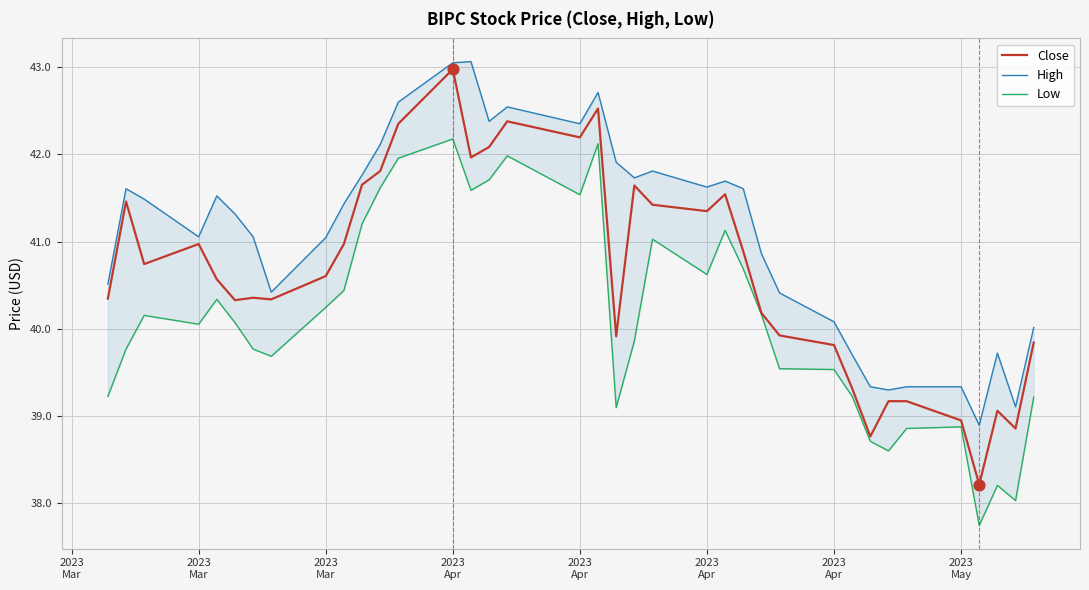

Which series reaches the minimum Y coordinate?

Low